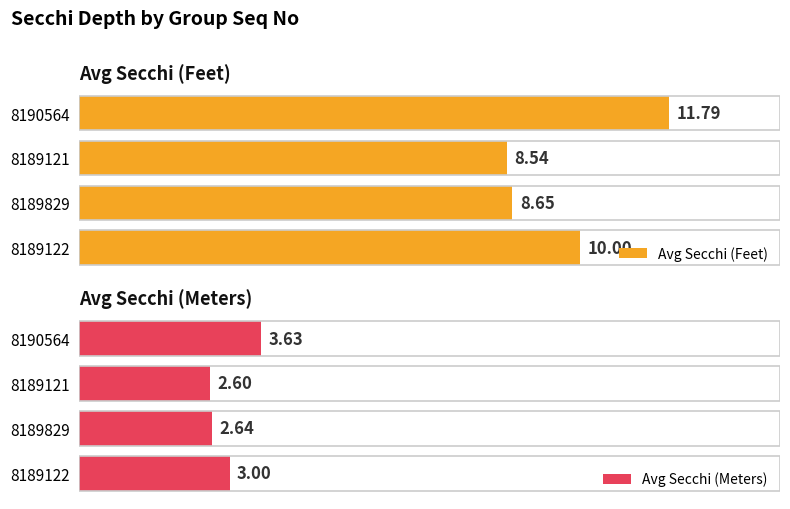

Reading right to left, what are all the values shown in this chart?

Avg Secchi (Feet): 10.0	8.7	8.5	11.8
Avg Secchi (Meters): 3.0	2.6	2.6	3.6